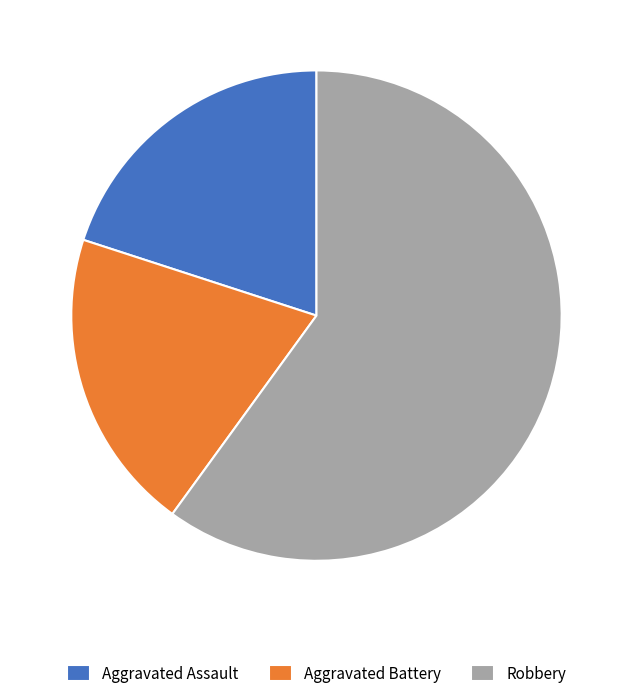

Is the sum of Aggravated Assault and Robbery greater than half?

Yes